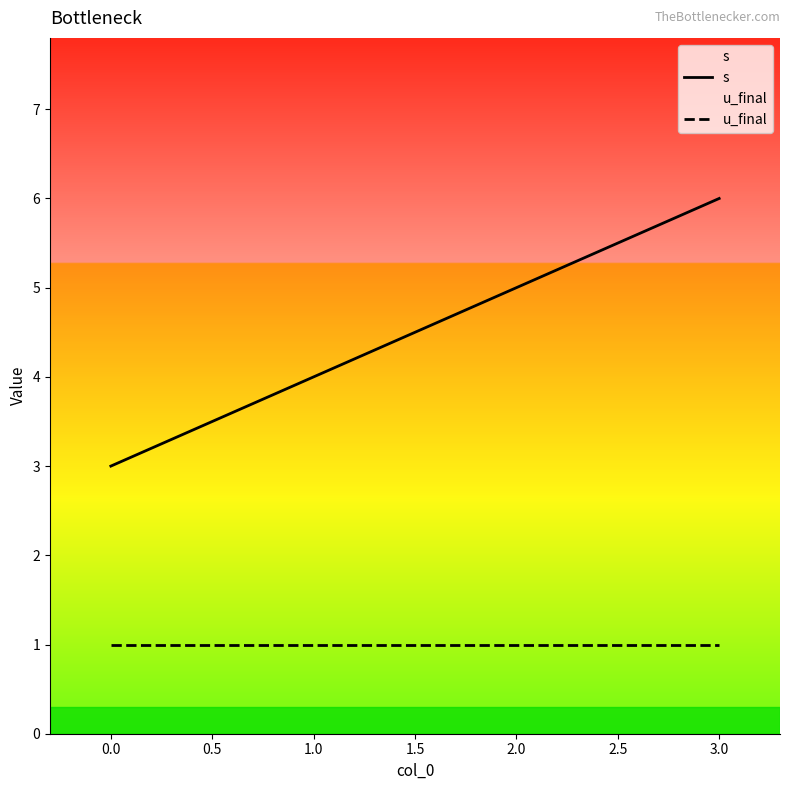

Between 0.0 and 1.0, which series saw the biggest shift?

s